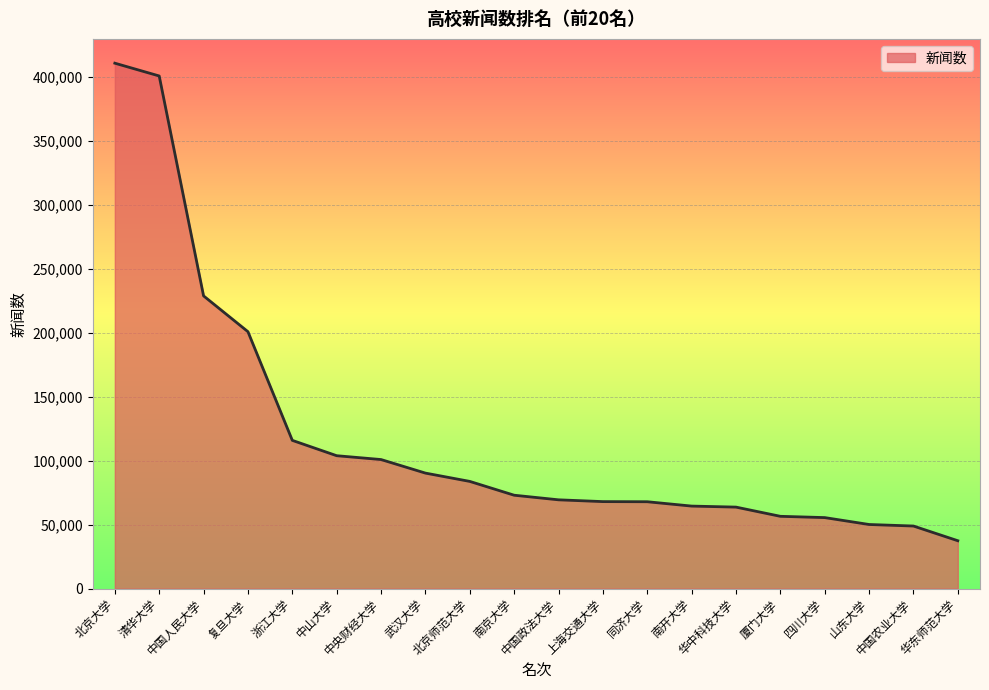

What is the ratio of the value at 南京大学 to the value at 四川大学?

1.3